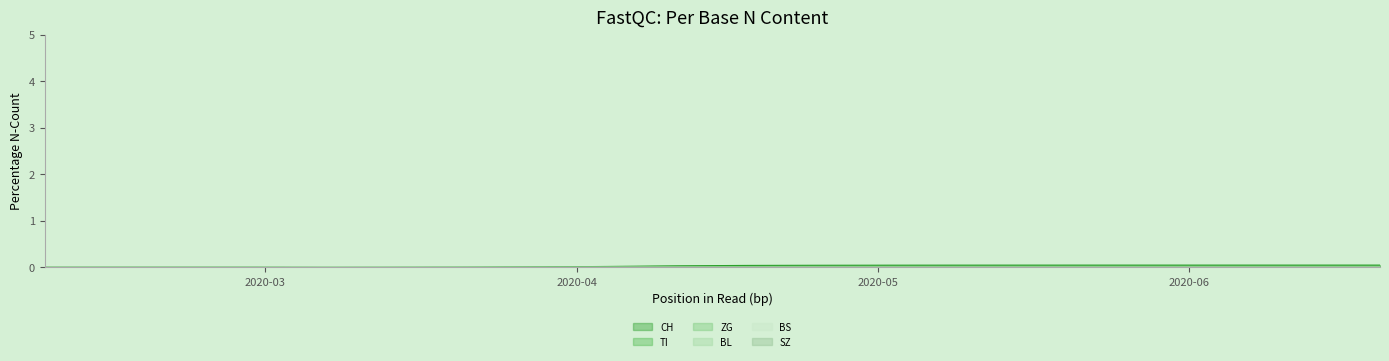

The value of CH at 2020-05-23 is 0.0. True or false?

True